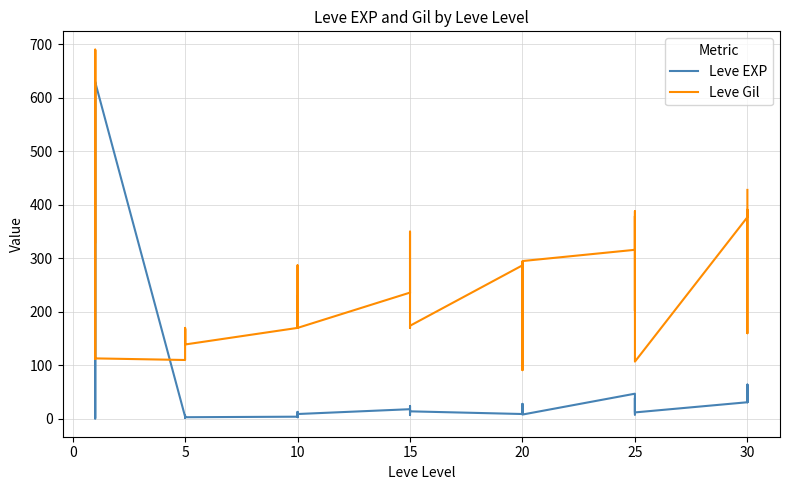

What is the spread (max minus min) of values at 20?

278